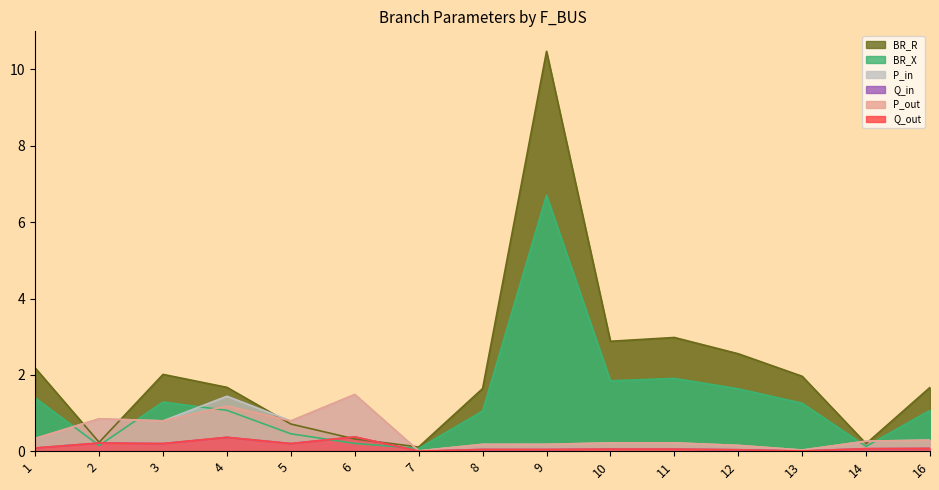

List the labels in order of BR_R value, largest first.

9, 11, 10, 12, 1, 3, 13, 4, 16, 8, 5, 6, 2, 14, 7